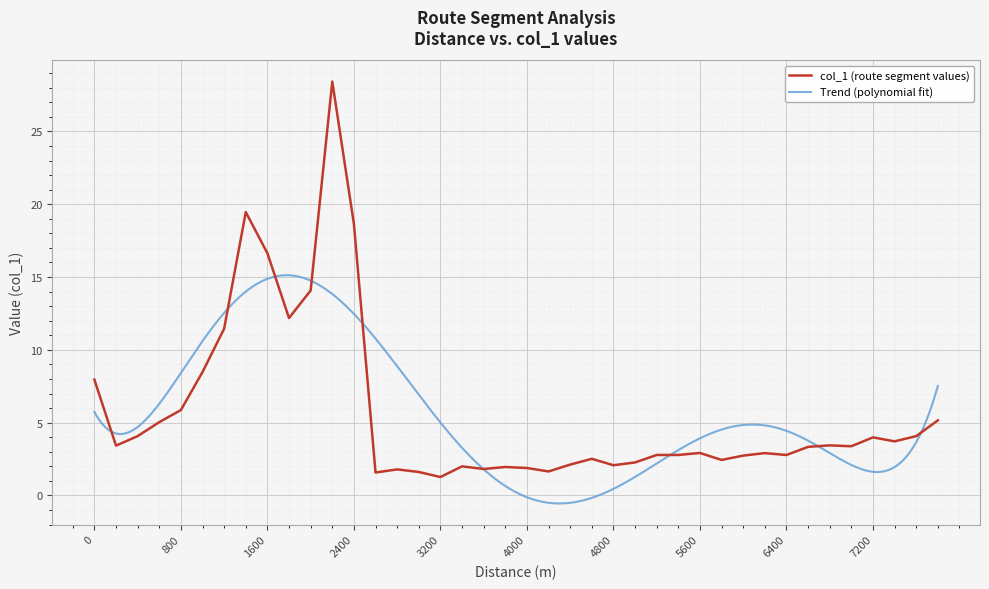

What is the lowest value of the col_1 (route segment values) series?

1.3